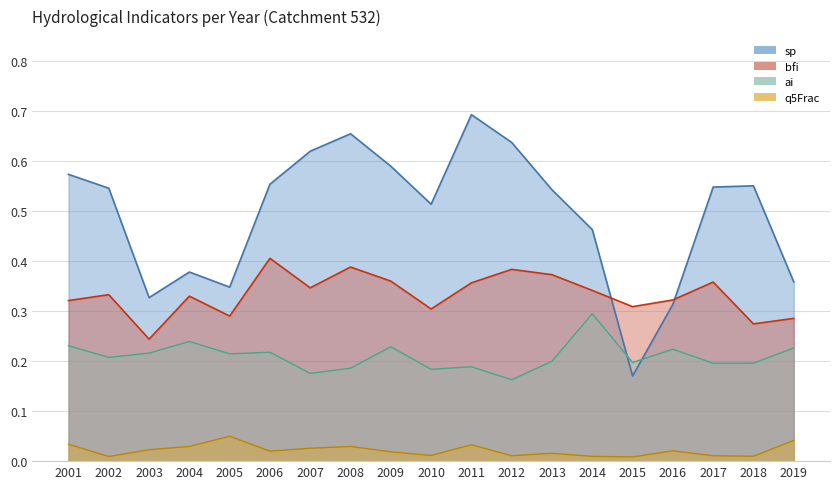

What is the maximum value for bfi?

0.4